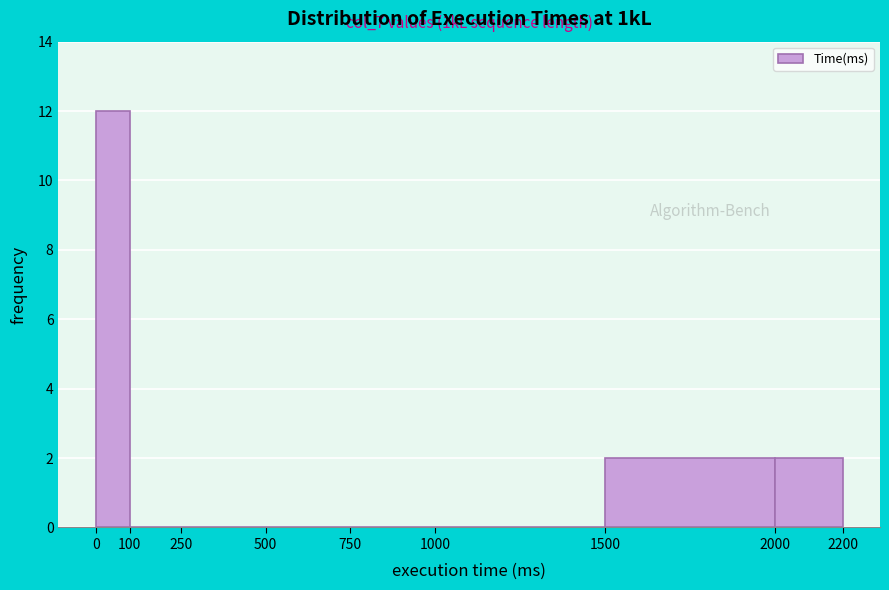

Which range on the x-axis has the tallest bar?

0 to 100